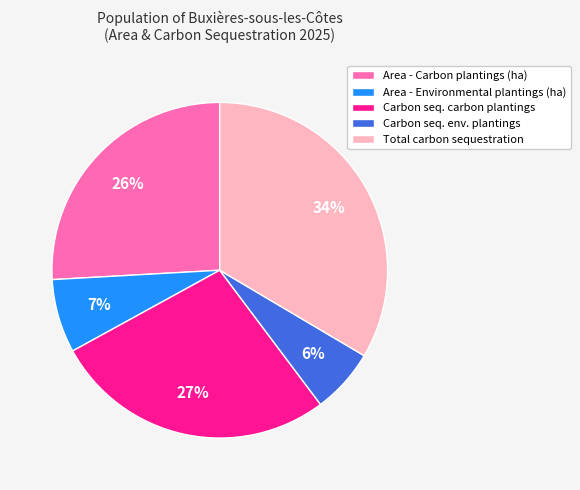

Combined, do Area - Environmental plantings (ha) and Area - Carbon plantings (ha) account for over 50%?

No